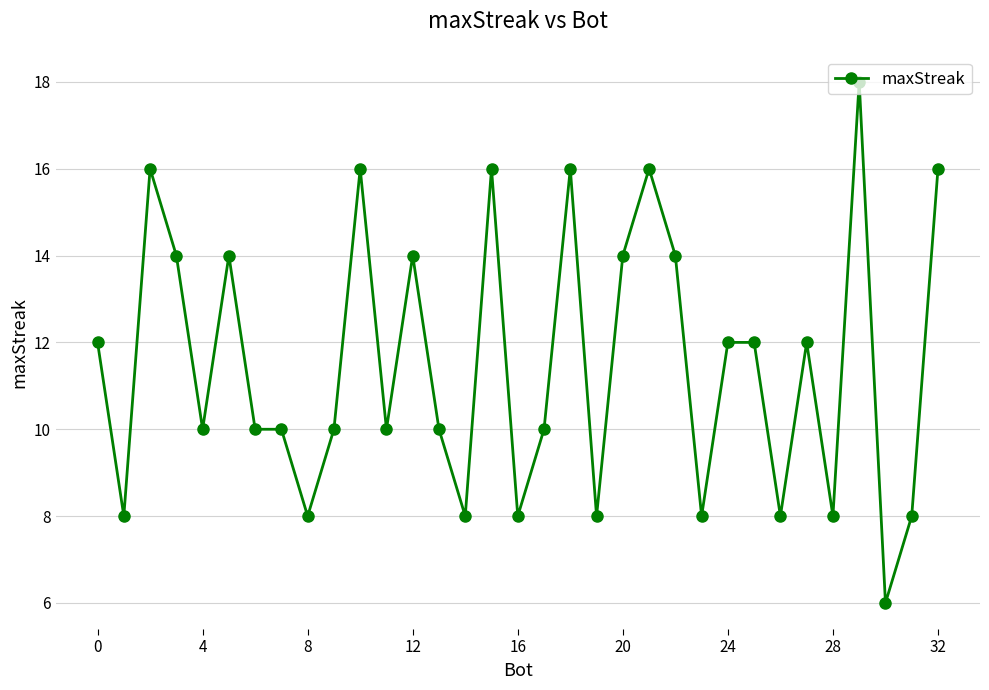

Is this an area chart (filled region under the line)?

No